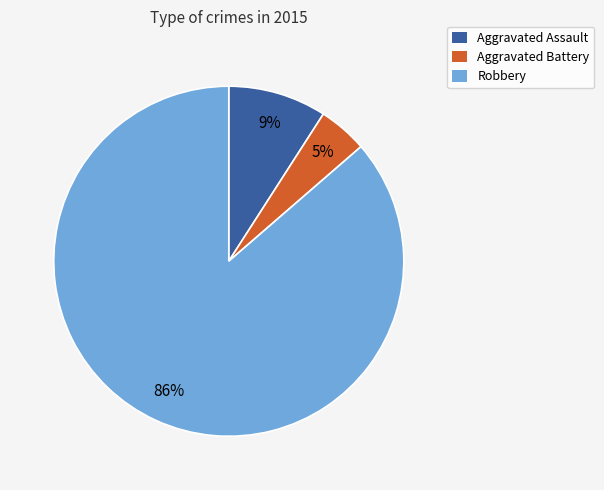

The Aggravated Assault slice represents 3% of the pie. True or false?

False